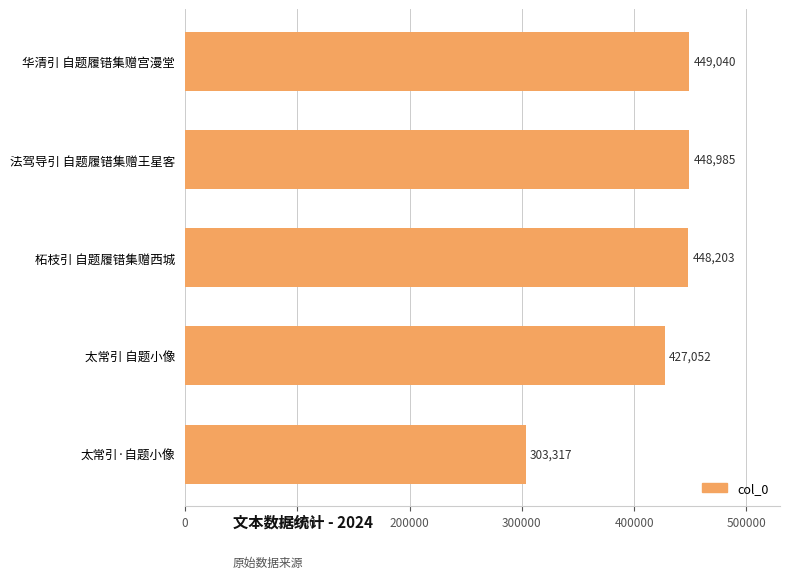

Reading top to bottom, what are all the values shown in this chart?

华清引 自题履错集赠宫漫堂=449040	法驾导引 自题履错集赠王星客=448985	柘枝引 自题履错集赠西城=448203	太常引 自题小像=427052	太常引·自题小像=303317